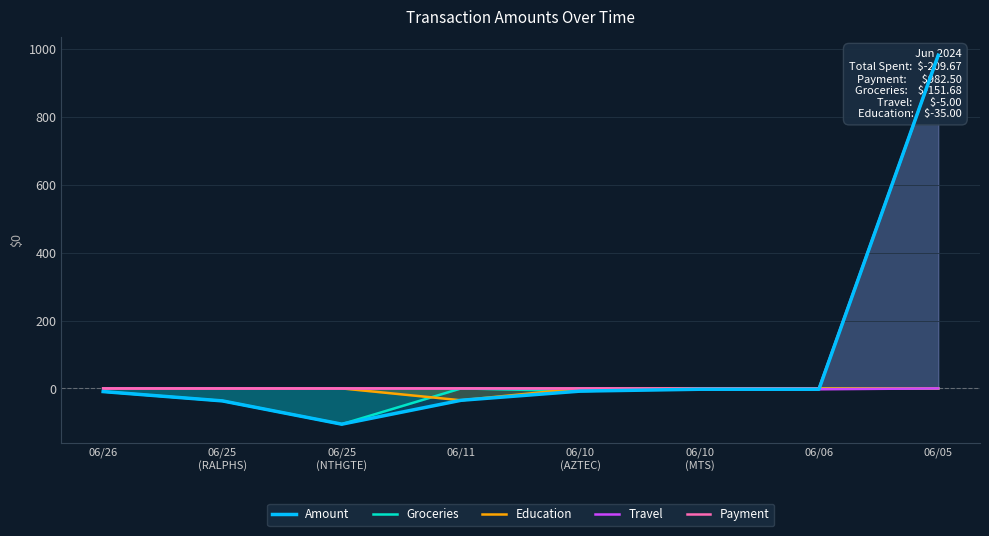

What is the difference between the second highest and second lowest values in the Amount series?

34.3